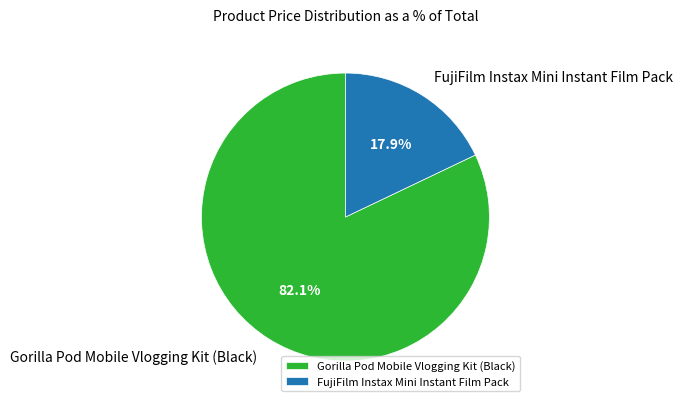

What is the majority slice?

Gorilla Pod Mobile Vlogging Kit (Black)